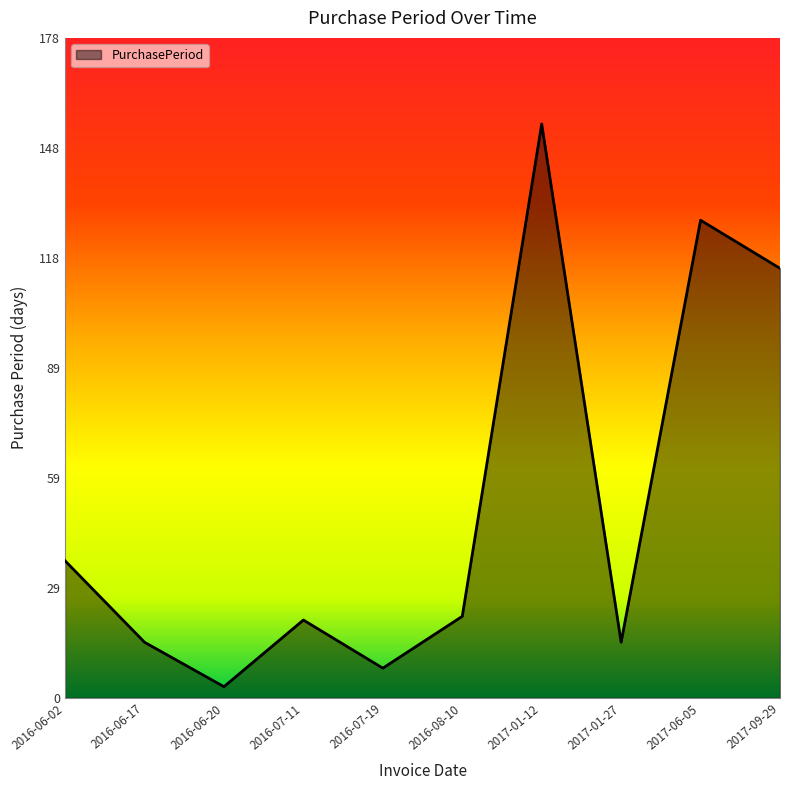

Reading left to right, transcribe all the data shown in this chart.

37	15	3	21	8	22	155	15	129	116